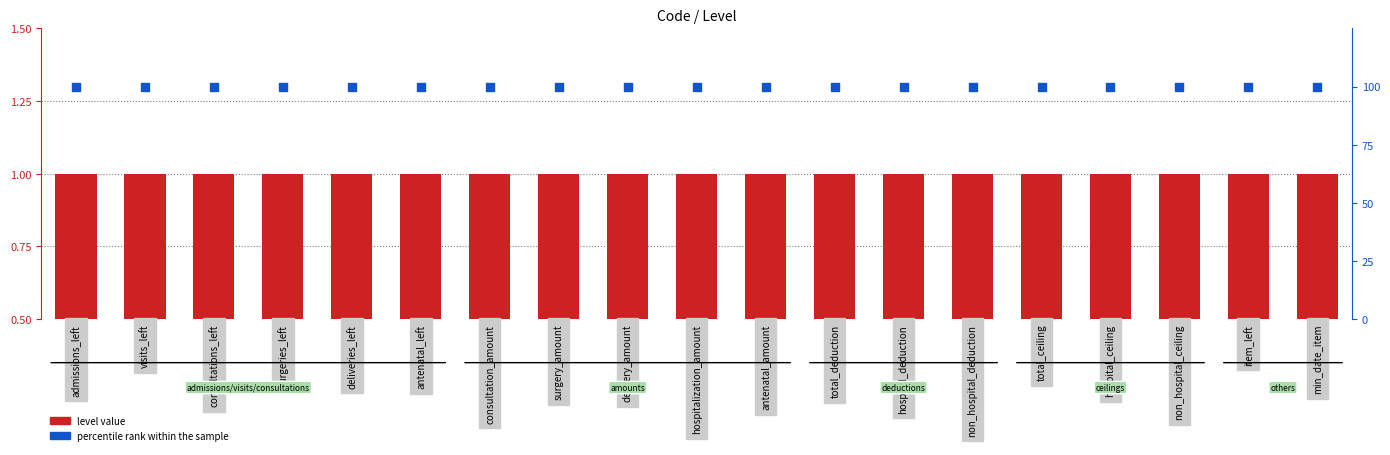

What is the total value across all series at item_left?

101